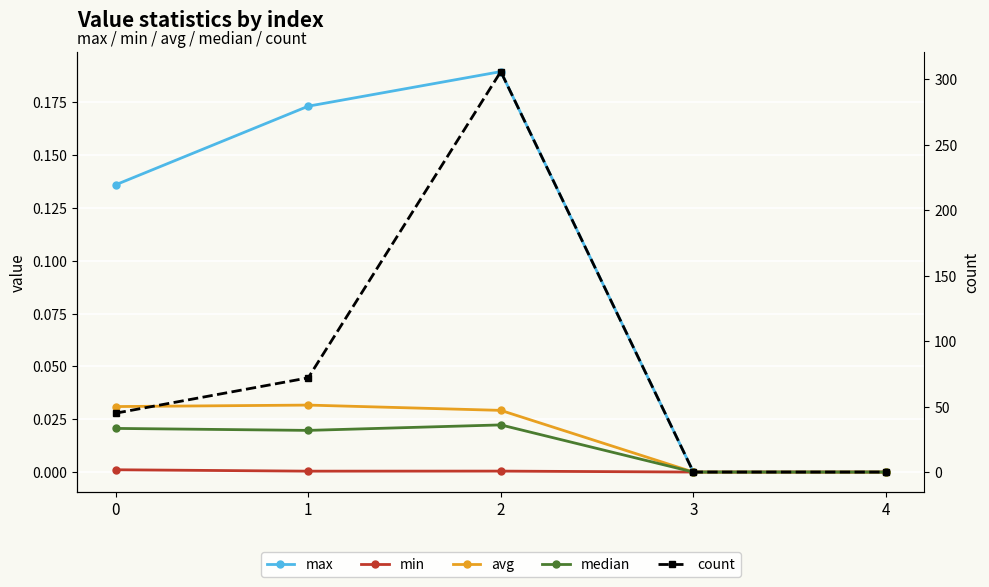

Is this an area chart (filled region under the line)?

No